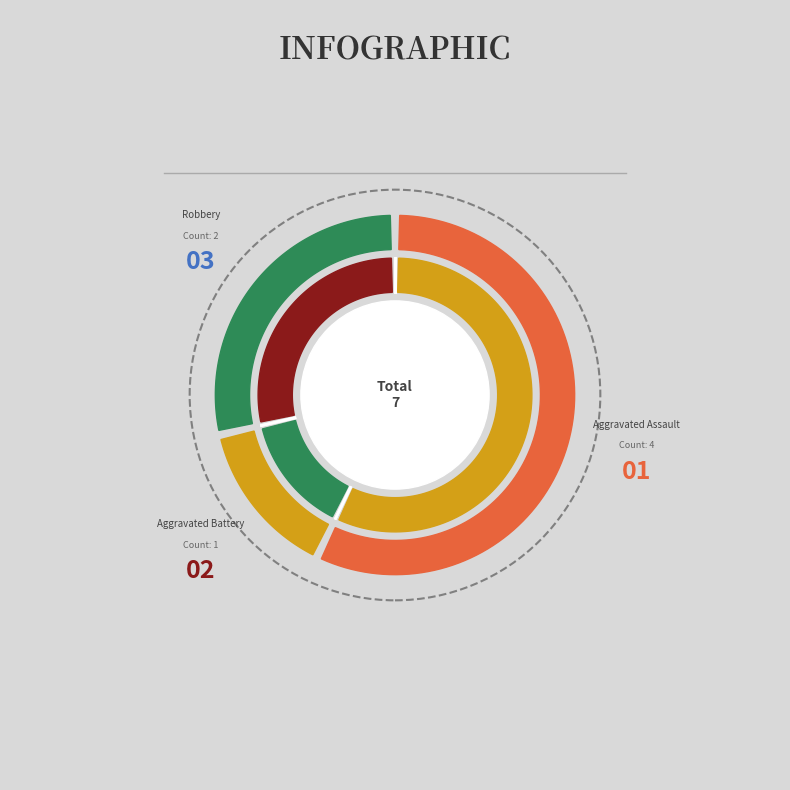

Rank the categories by value from lowest to highest.

Aggravated Battery, Robbery, Aggravated Assault